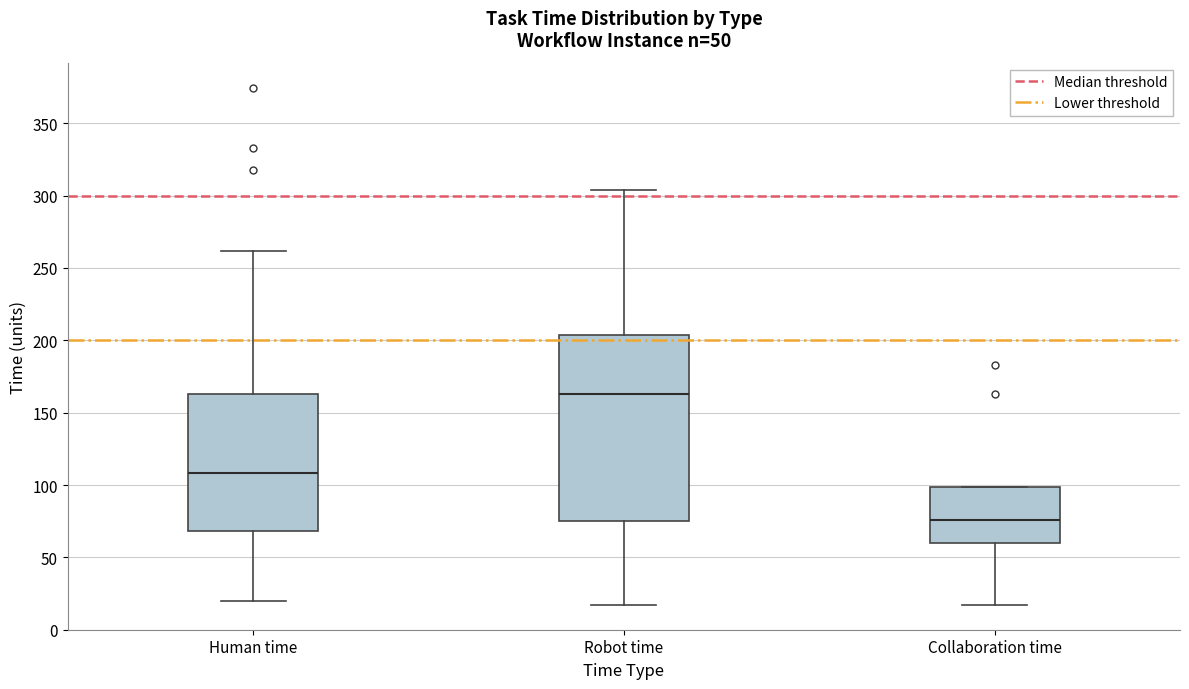

Which box has the lowest median line?

Collaboration time